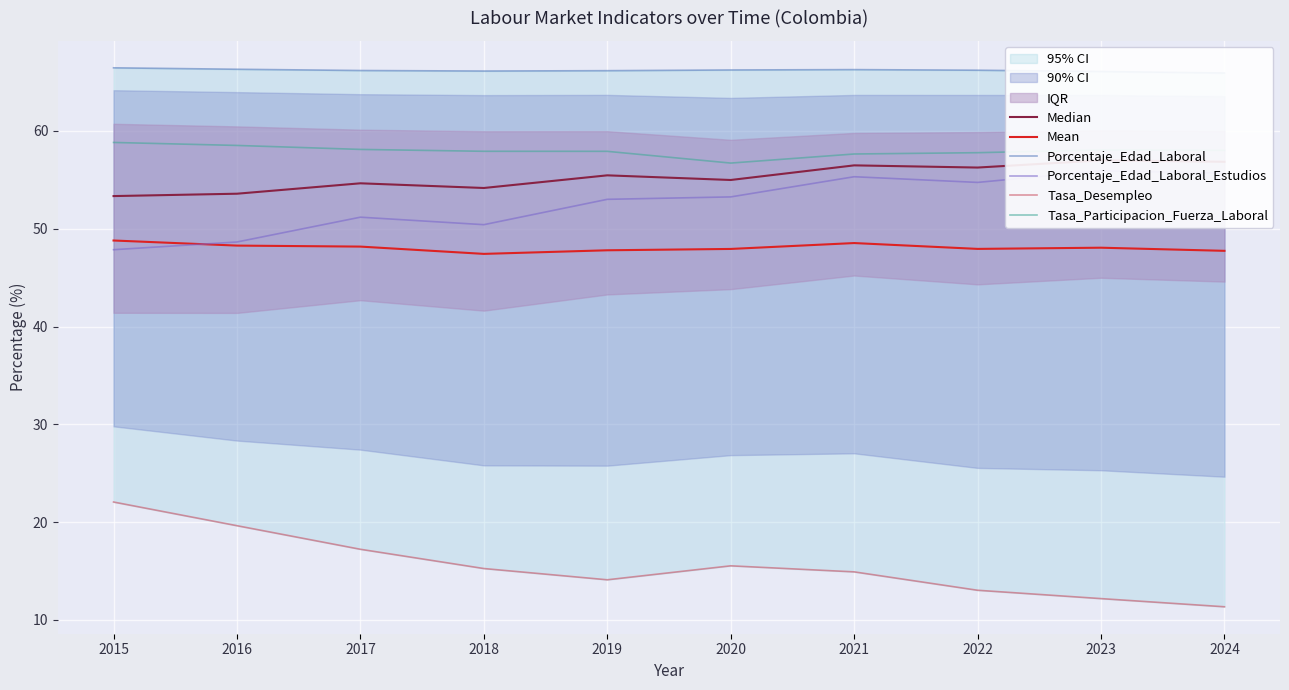

What is the value of the Tasa_Participacion_Fuerza_Laboral point at the 4th from the left?

57.9